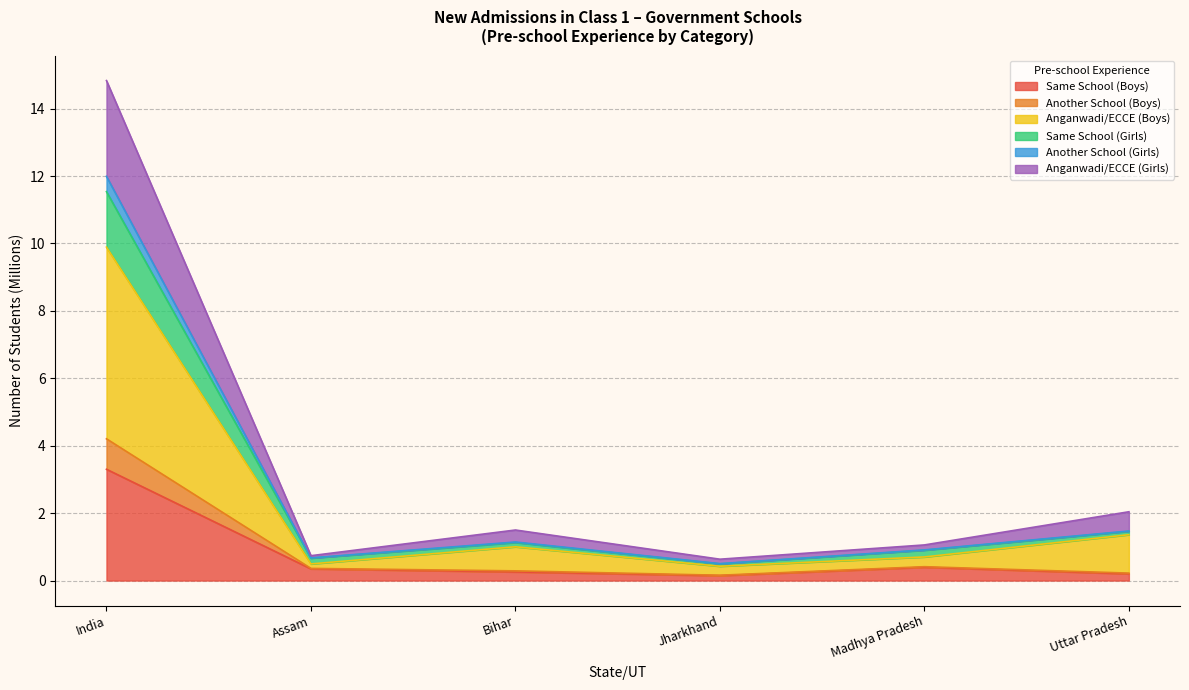

What is the greatest value displayed?

14.8